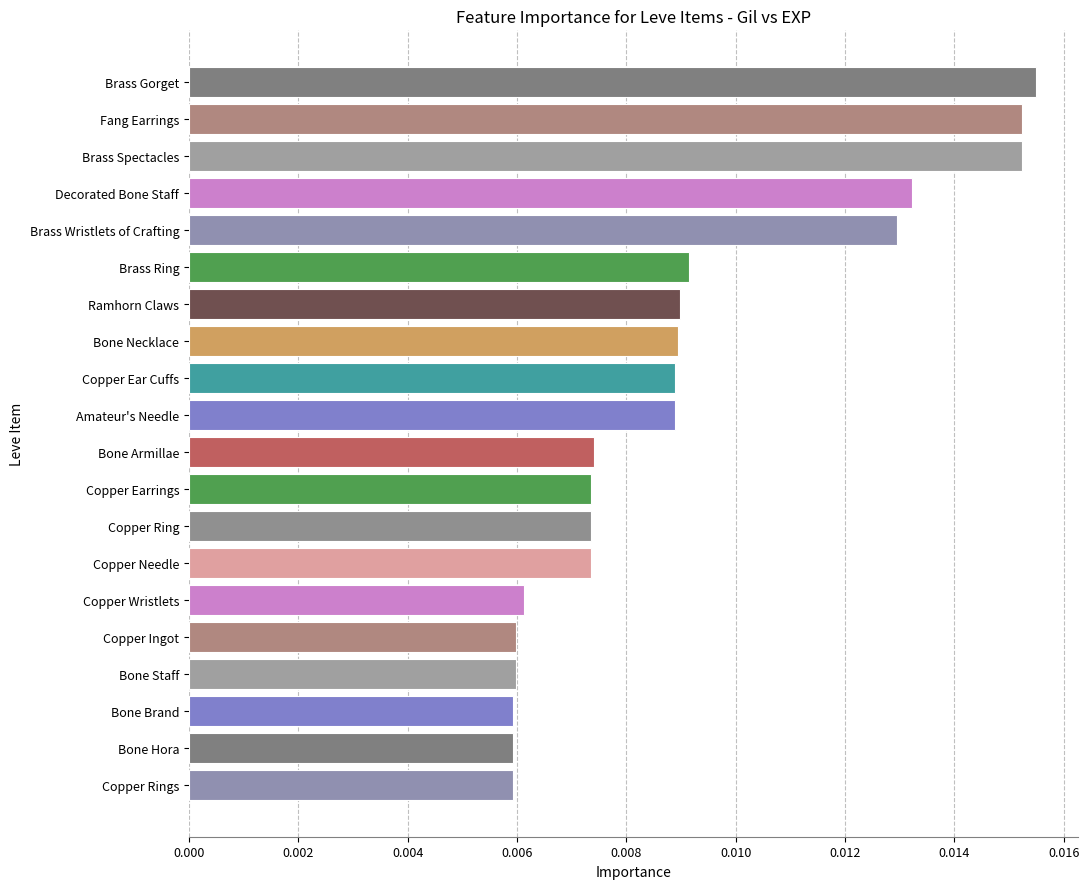

Count the values in the range 0 to 1.

20